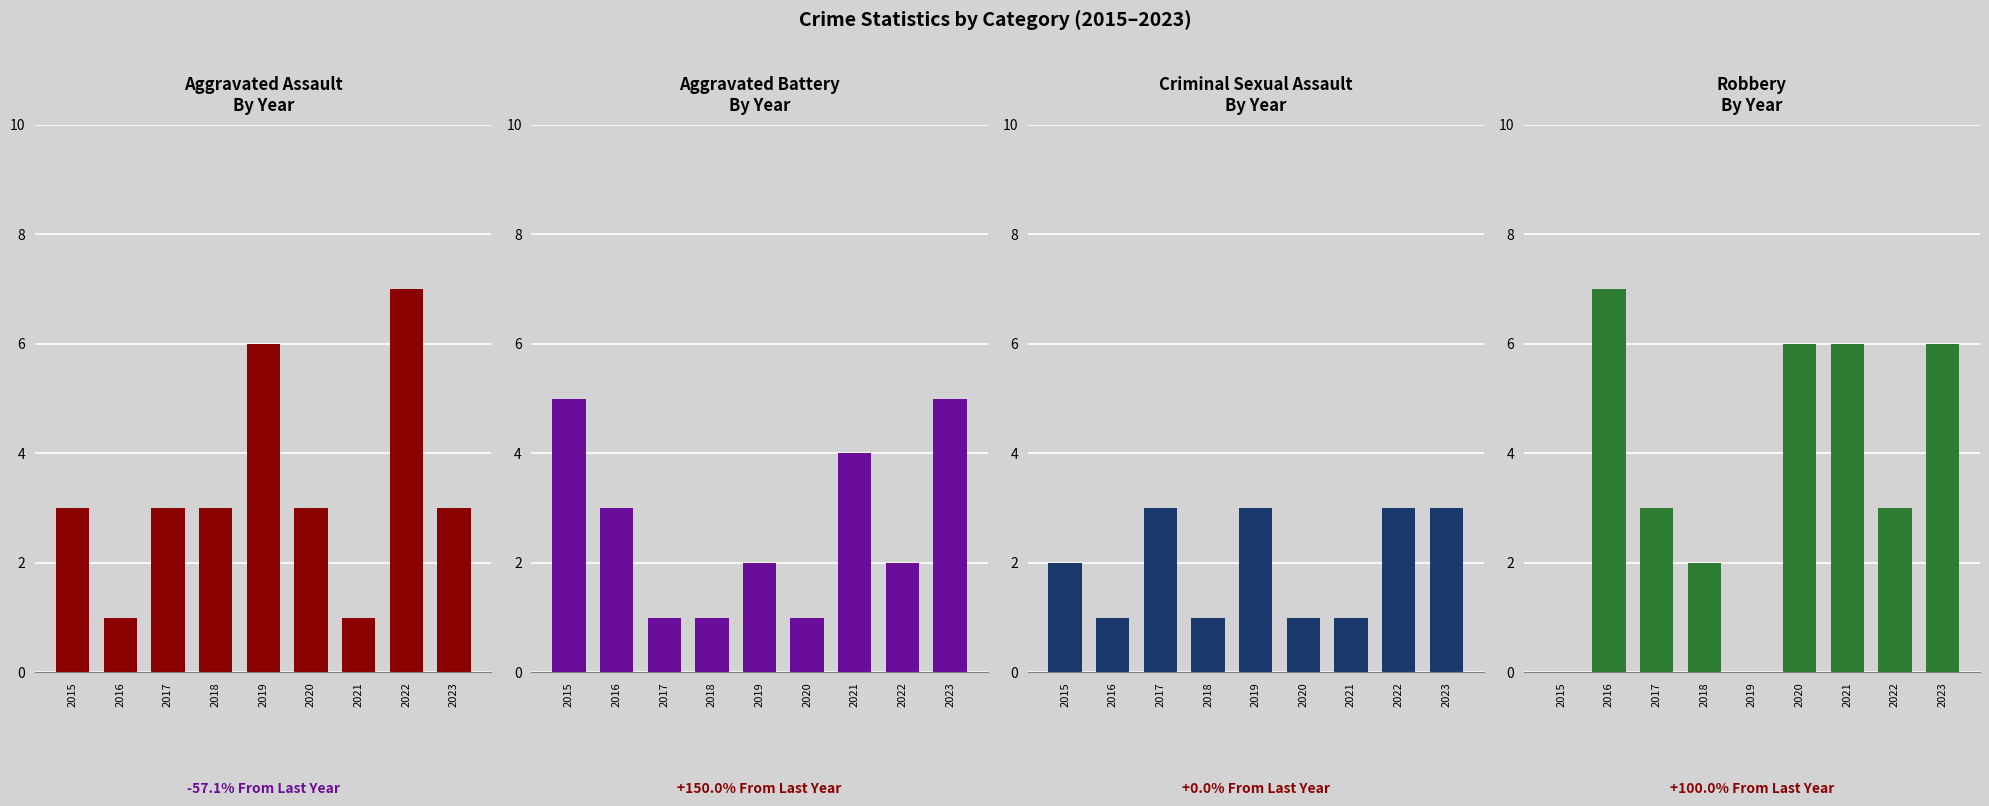

Is the value of Criminal Sexual Assault at 2015 greater than the value of Aggravated Battery at 2015?

No